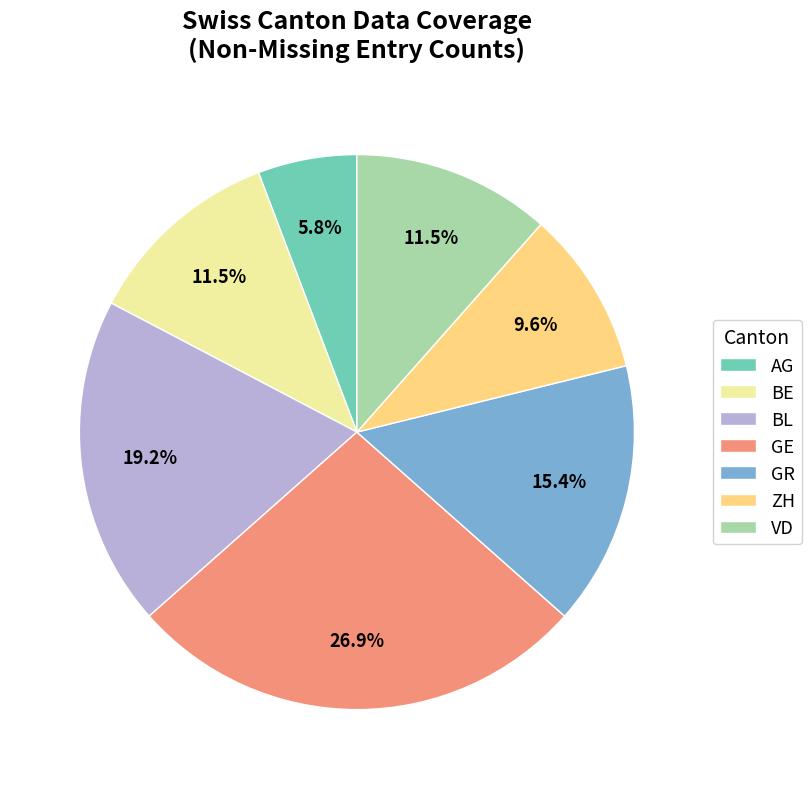

The BE slice represents 23% of the pie. True or false?

False